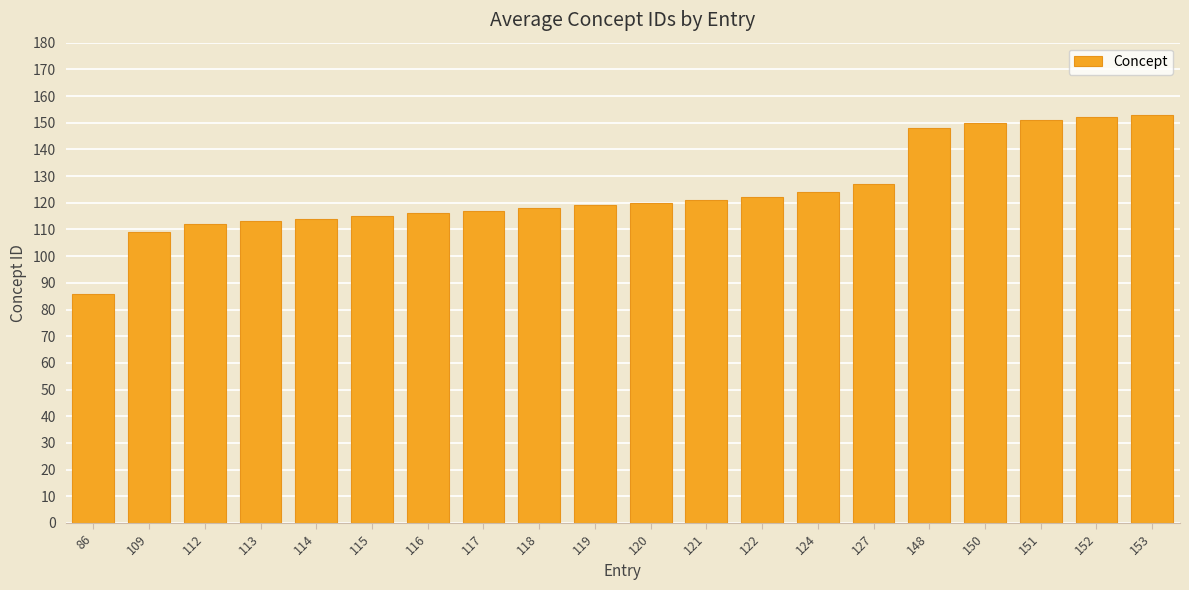

Reading right to left, transcribe all the data shown in this chart.

153	152	151	150	148	127	124	122	121	120	119	118	117	116	115	114	113	112	109	86